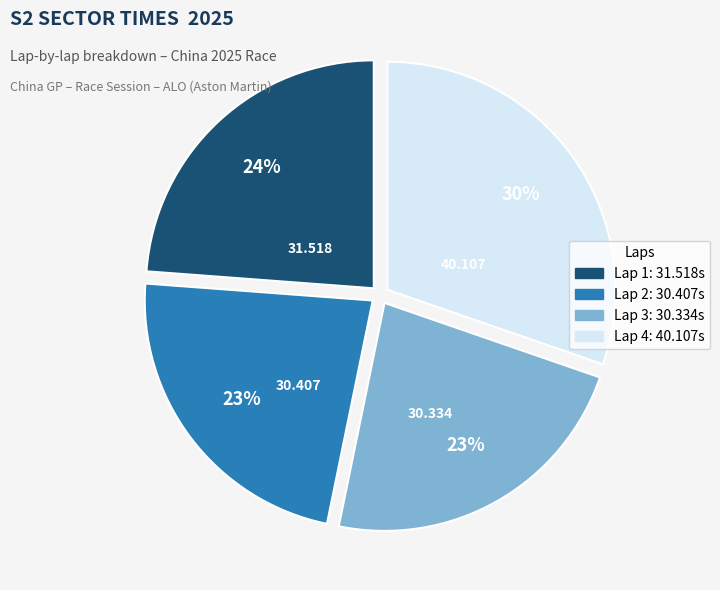

Does Lap 4 represent more than half of the total?

No